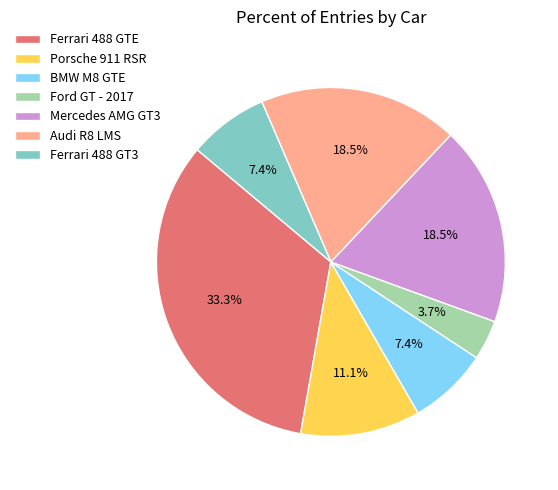

To the nearest percent, what is the difference between the Ford GT - 2017 and Ferrari 488 GT3 slice percentages?

4%